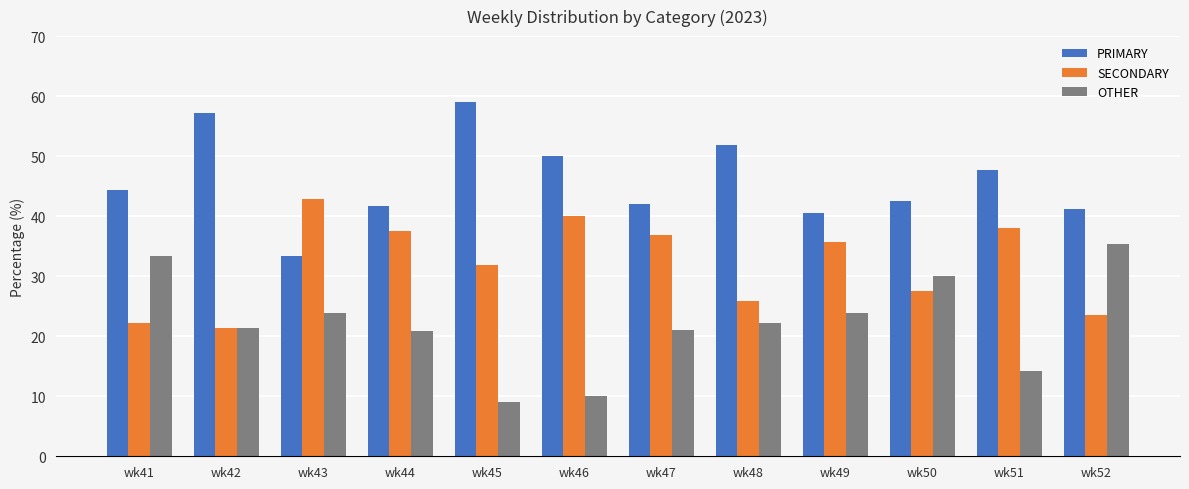

The OTHER series shows 39.1 at wk43. True or false?

False